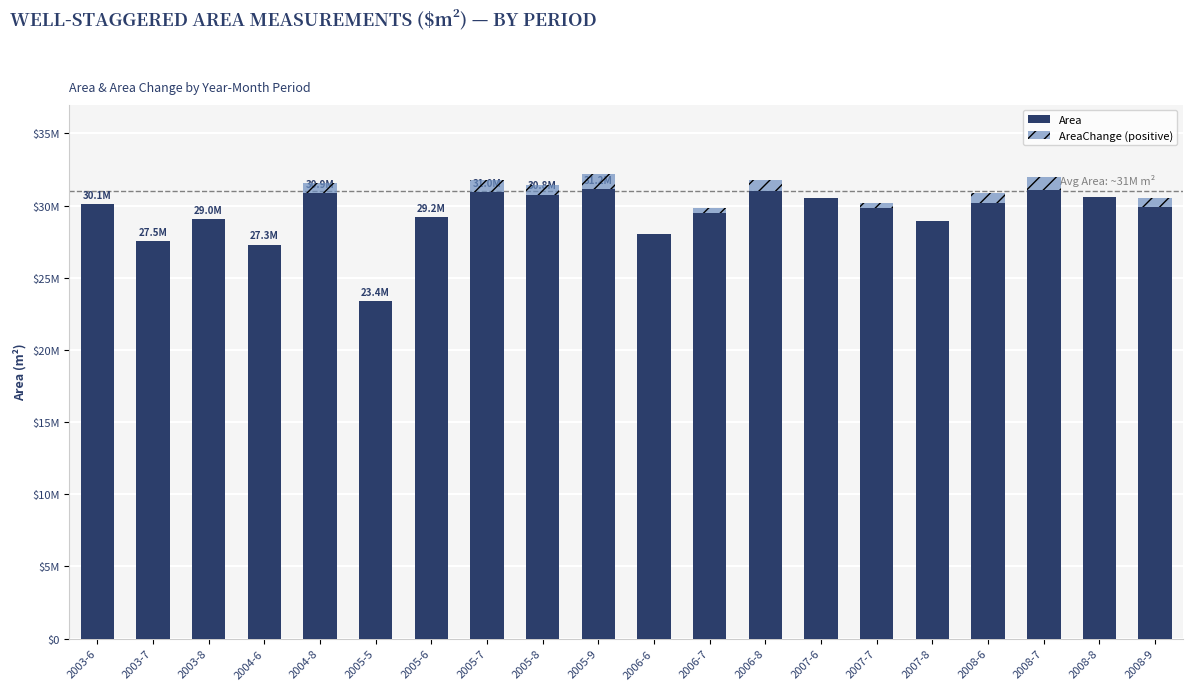

Where is Area nearest to the value 27268650?

2004-6